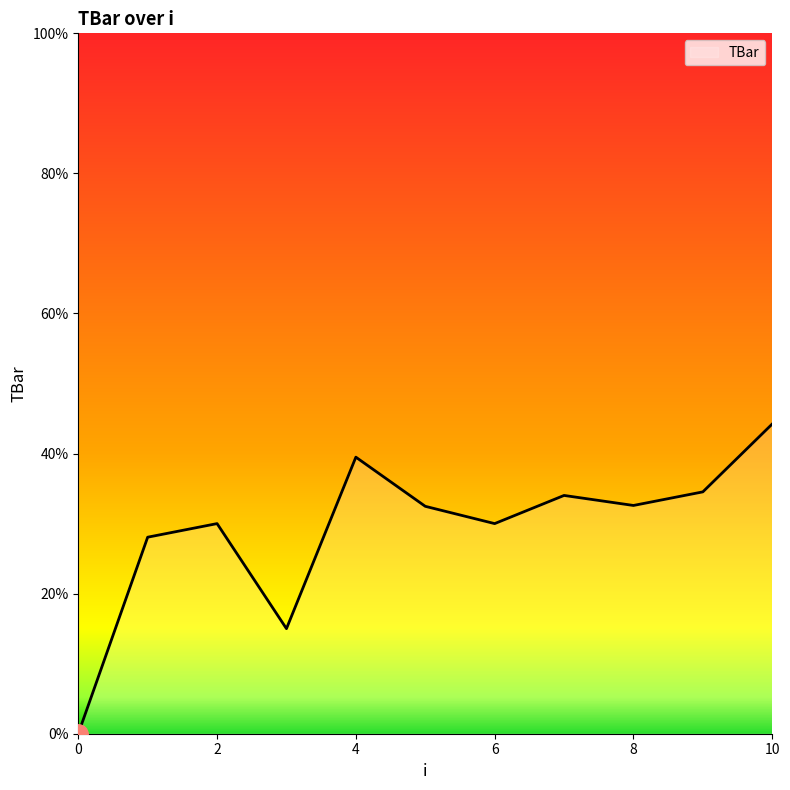

True or false: the data has more than 1 interior local peaks.

True